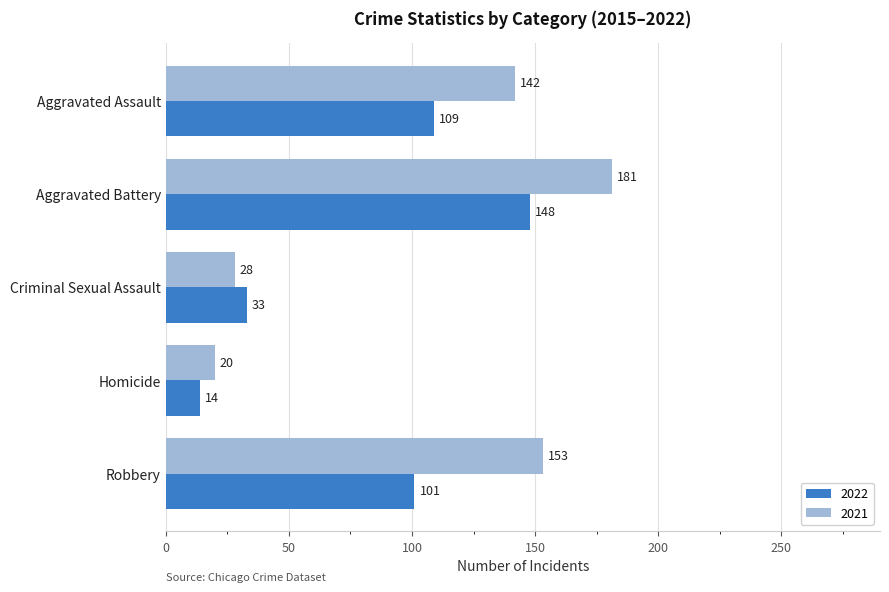

Which series has the largest total across all categories?

2021